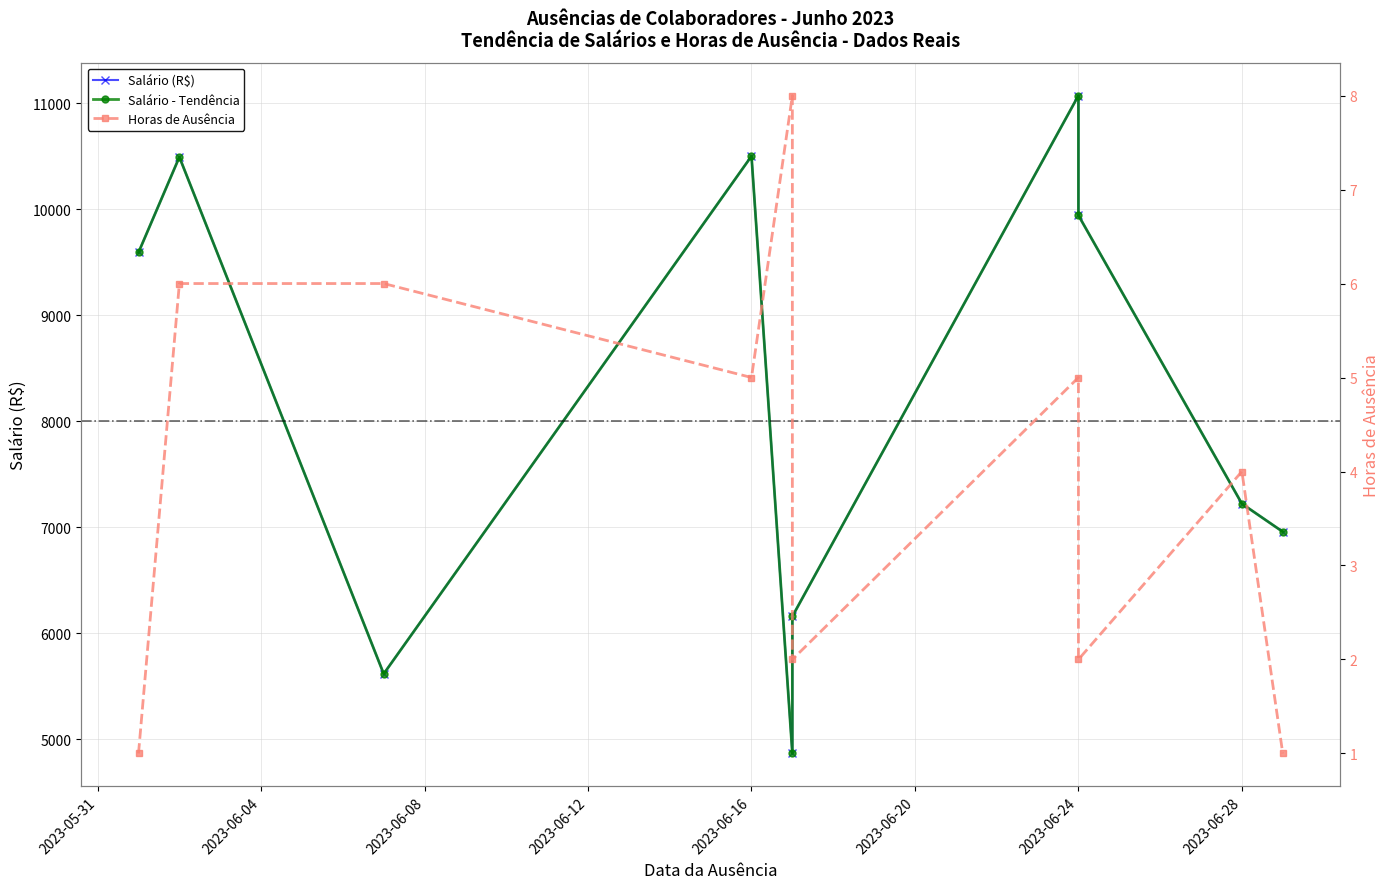

What is the total value across all series at 2023-06-04?

20989.8